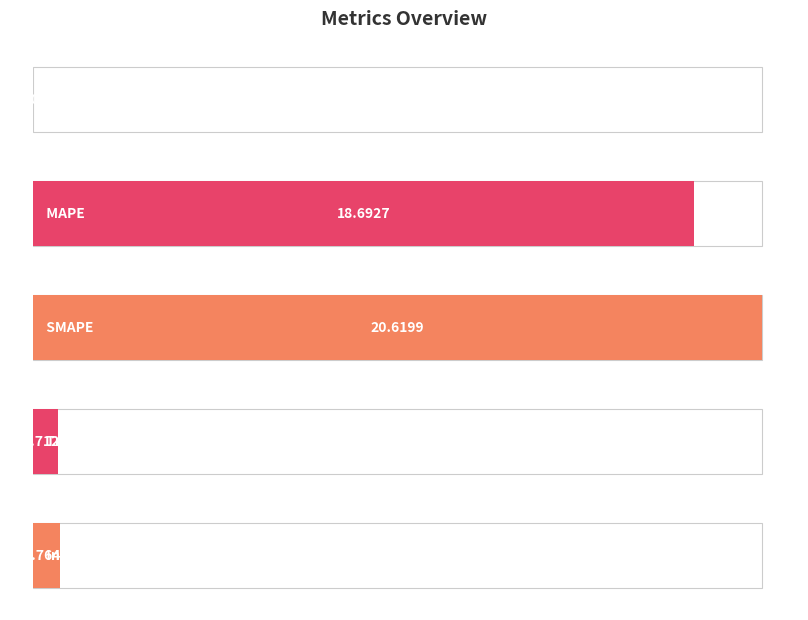

Reading right to left, what are all the values shown in this chart?

Inference Time=0.8	Training Time=0.7	SMAPE=20.6	MAPE=18.7	MSE=0.0